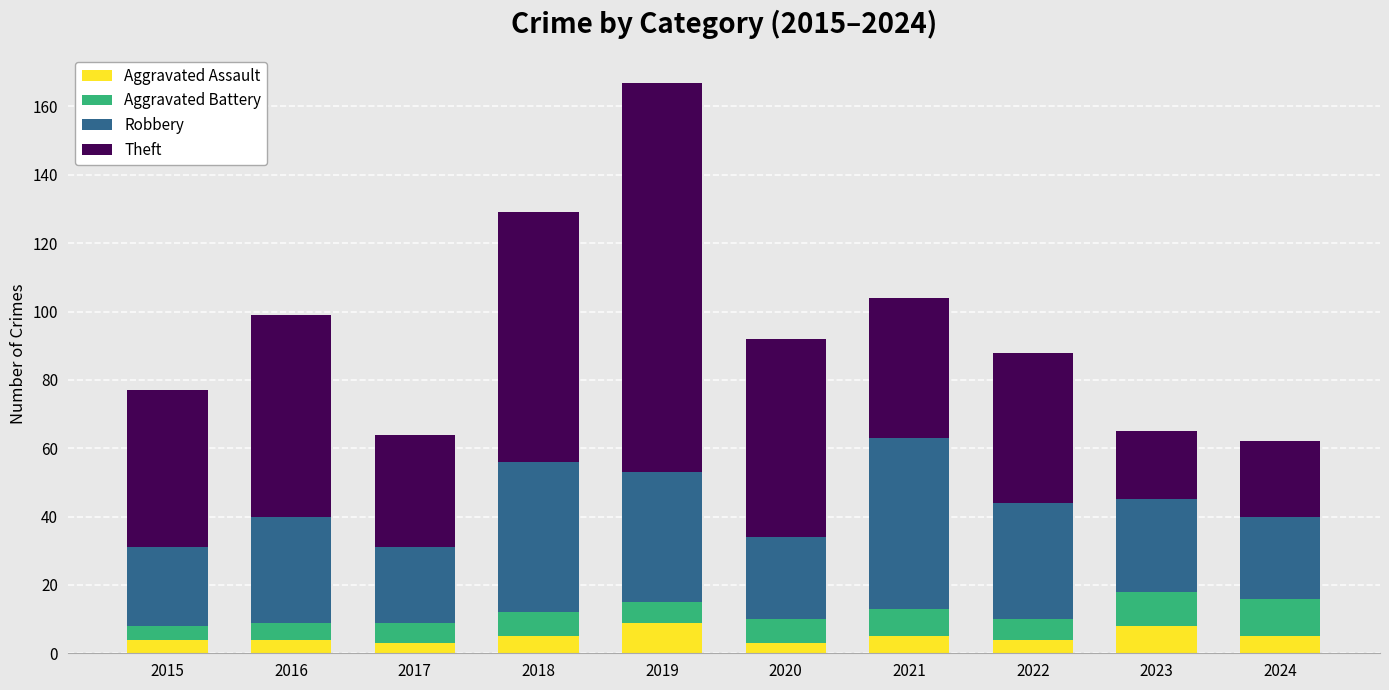

What are all the series names shown in the legend?

Aggravated Assault, Aggravated Battery, Robbery, Theft